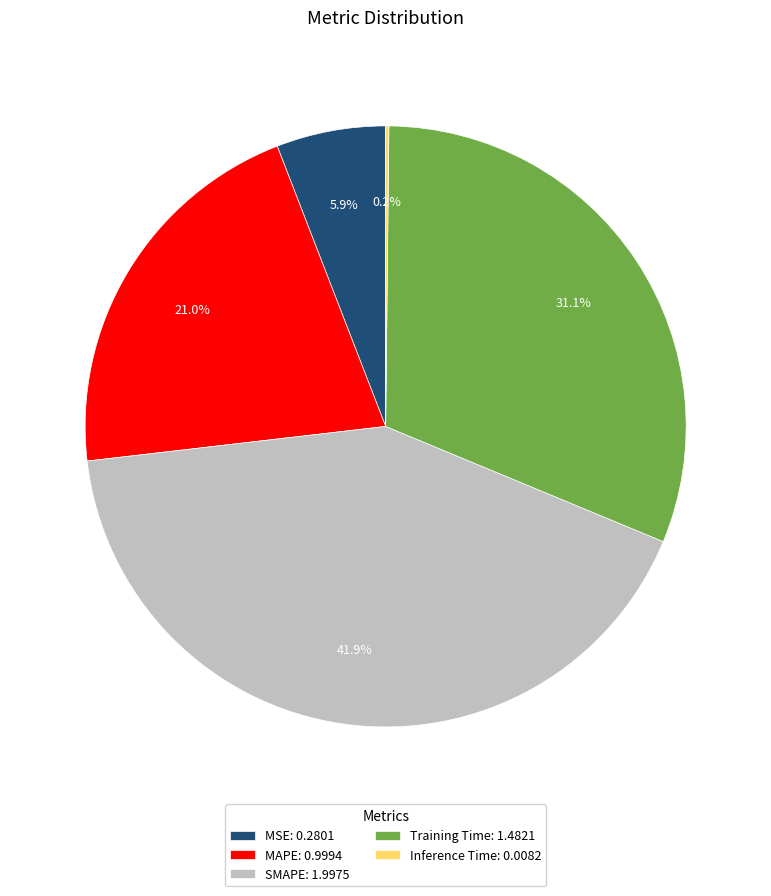

The SMAPE slice represents 50% of the pie. True or false?

False